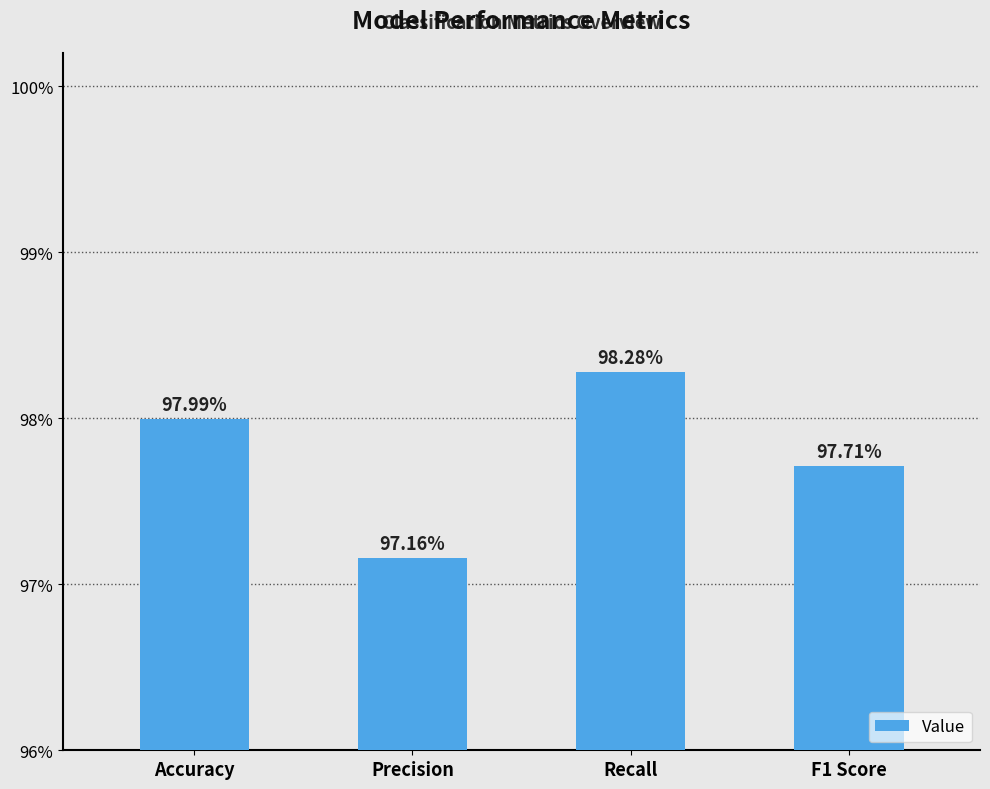

Which category has the highest value across all series?

Recall